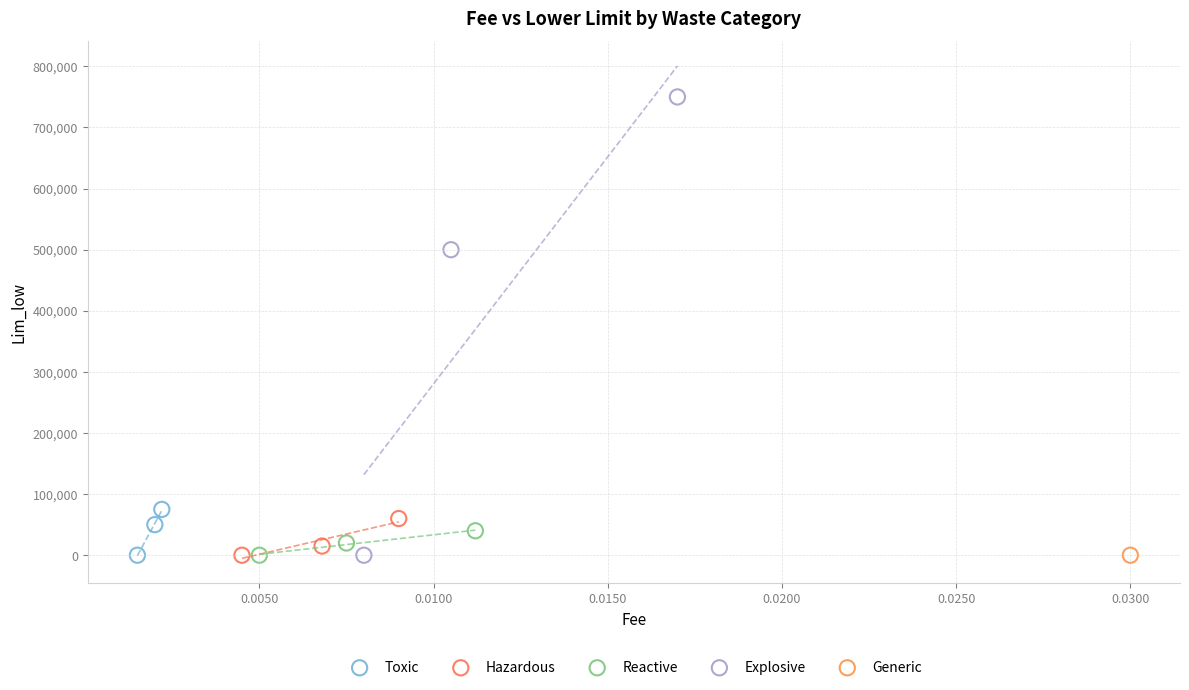

What are all the series names shown in the legend?

Toxic, Hazardous, Reactive, Explosive, Generic